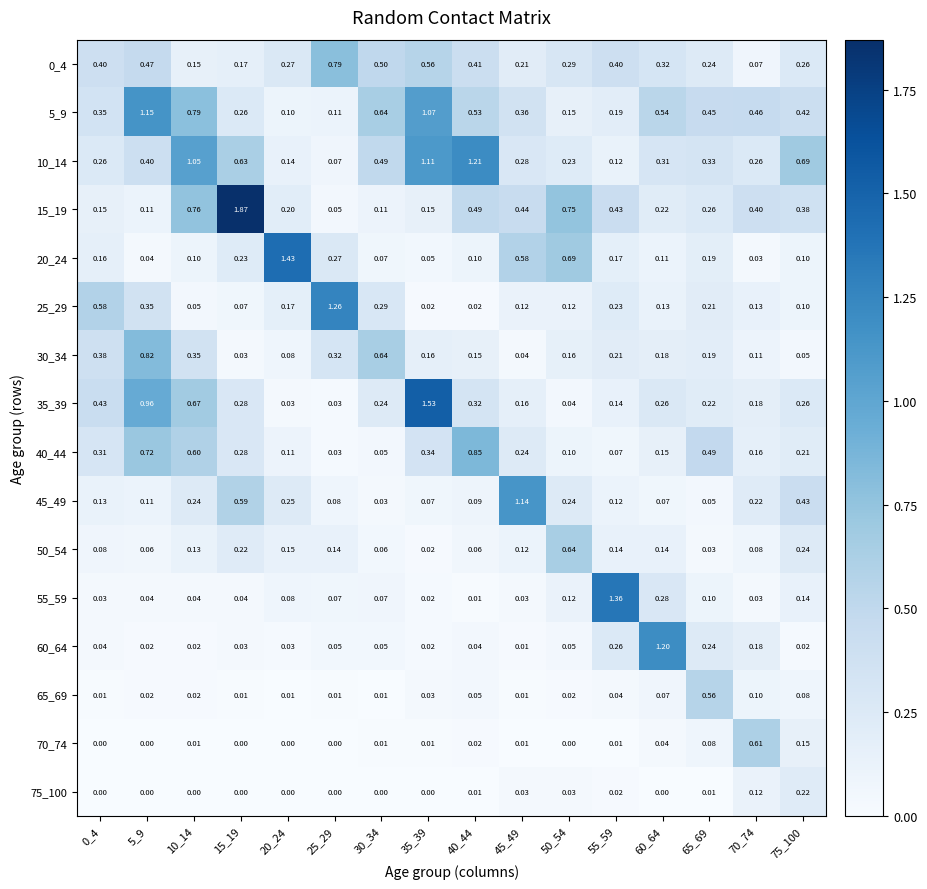

Is the value of 15_19 at 65_69 greater than the value of 35_39 at 15_19?

No